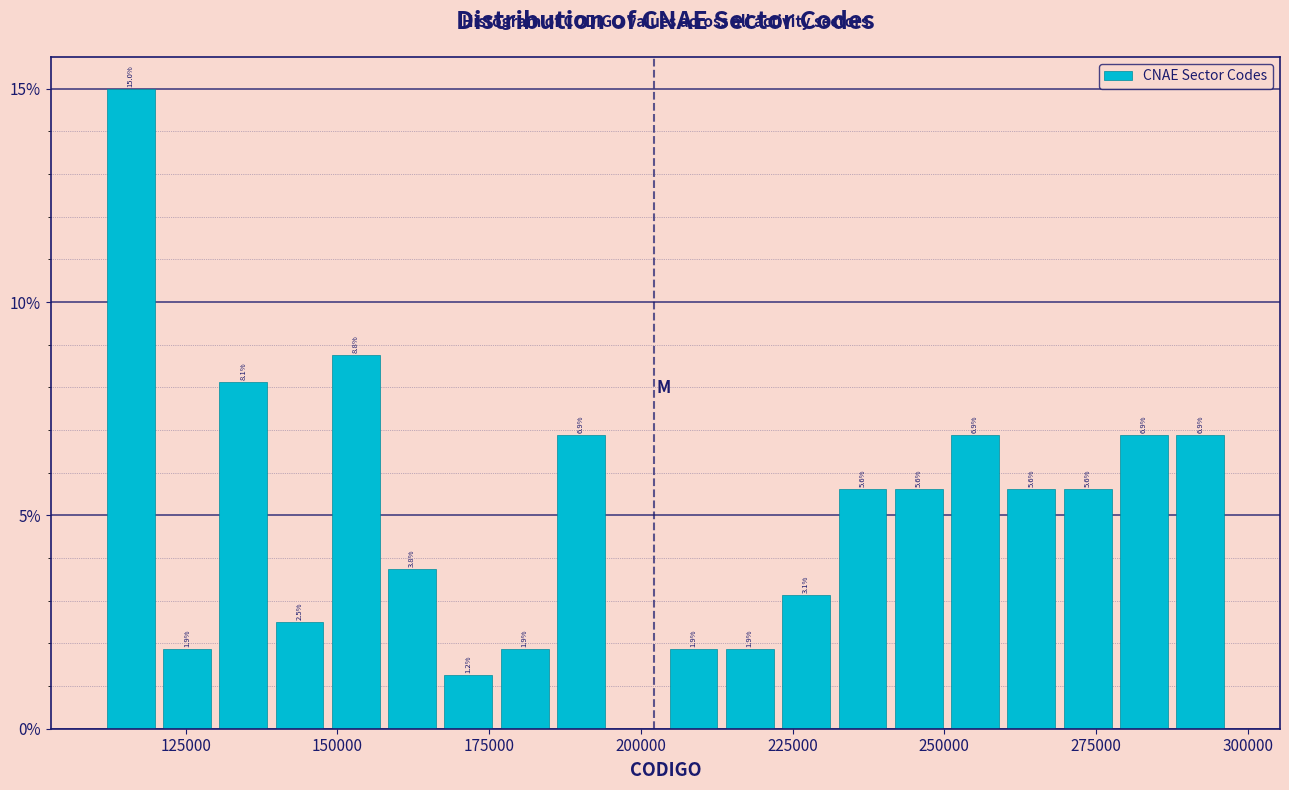

Around what value on the x-axis is the tallest bar? Give the approximate position of its centre, as read against the axis.

115000